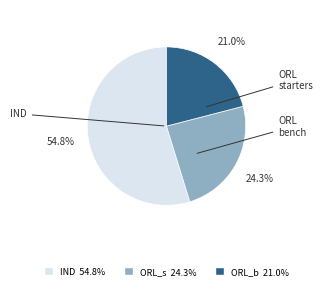

Do ORL_b 21.0% and IND 54.8% together represent more than half of the pie?

Yes